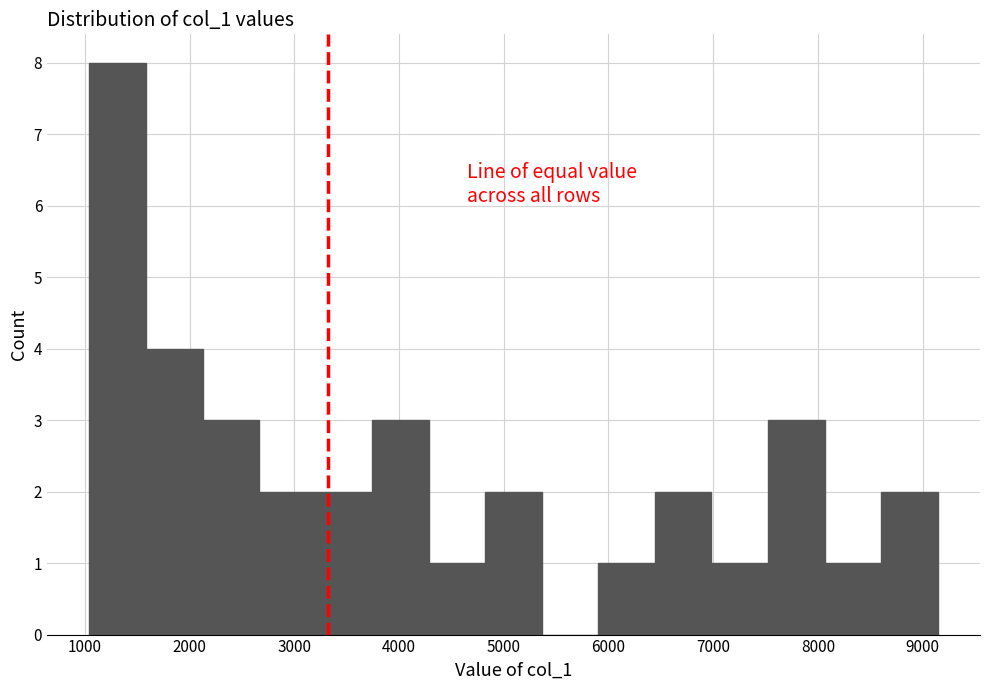

Reading left to right, list every bar in this chart as the range it spans on the x-axis followed by its height. Neither the bar edges nor the heights are printed on the chart, so give them approximately, as read against the axes.

1000 to 1600: 8
1600 to 2100: 4
2100 to 2700: 3
2700 to 3200: 2
3200 to 3700: 2
3700 to 4300: 3
4300 to 4800: 1
4800 to 5400: 2
5400 to 5900: 0
5900 to 6400: 1
6400 to 7000: 2
7000 to 7500: 1
7500 to 8100: 3
8100 to 8600: 1
8600 to 9100: 2